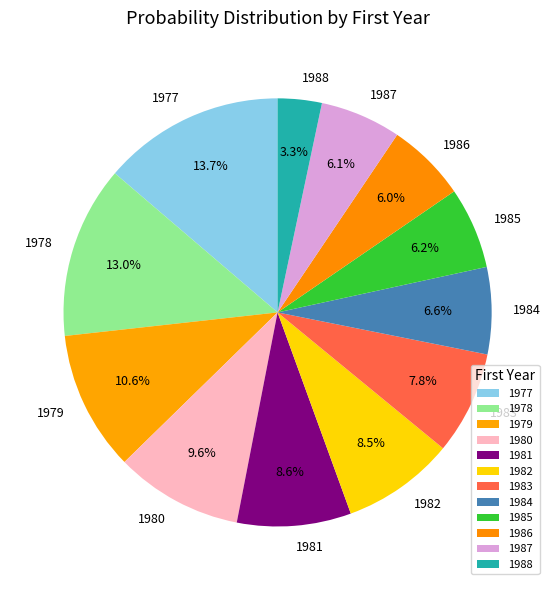

Is it true that 1985 is 1% of the pie?

False